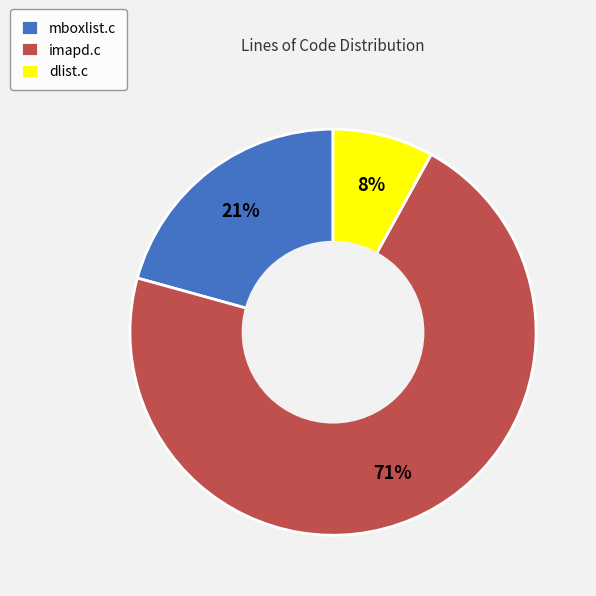

To the nearest percent, what is the average slice percentage?

33%